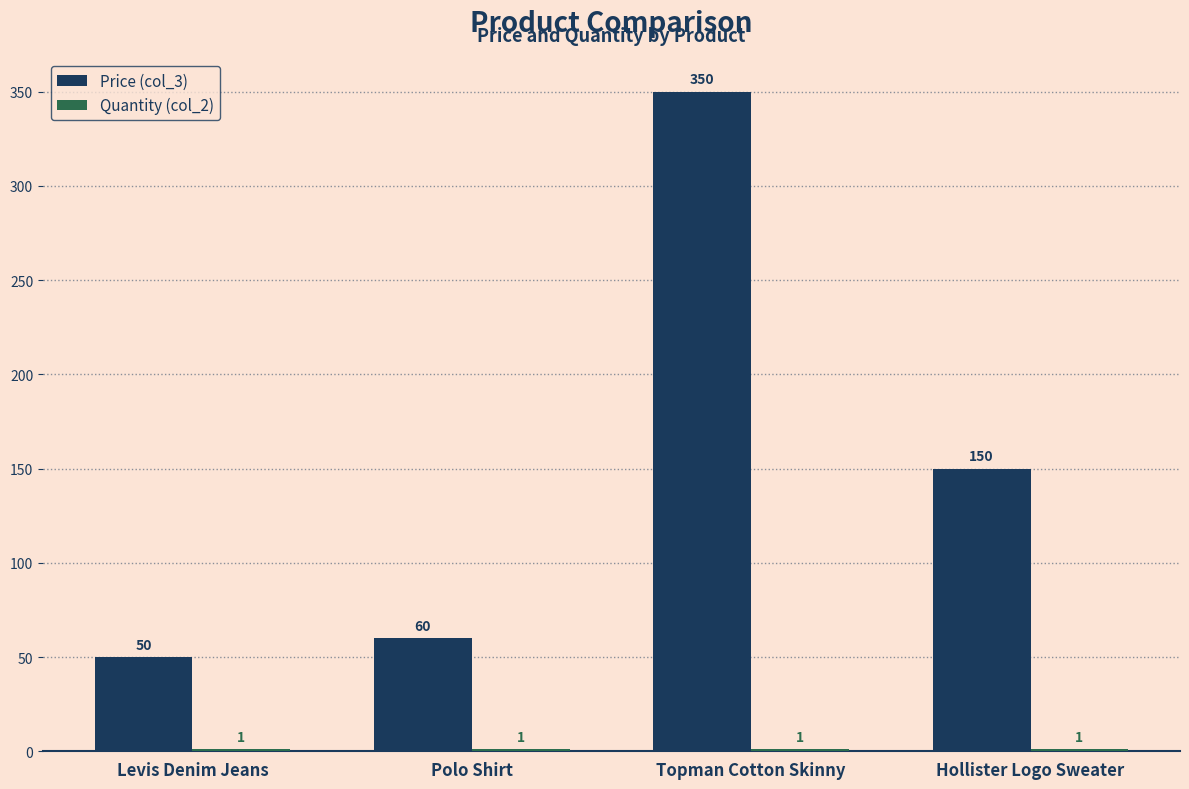

The Price (col_3) series shows 80 at Levis Denim Jeans. True or false?

False